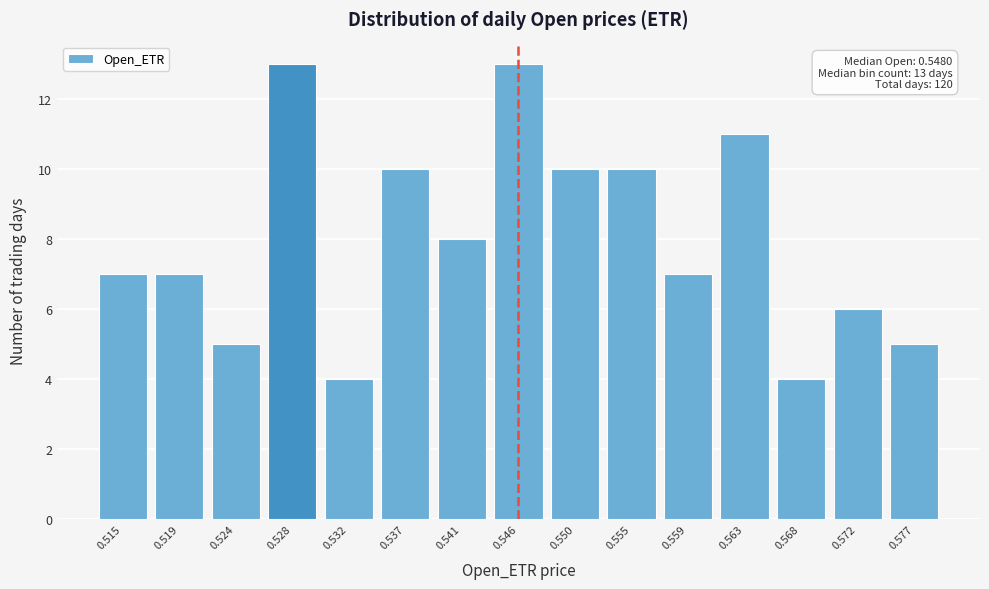

Reading left to right, list all the values displayed in this chart.

0.515=7	0.519=7	0.524=5	0.528=13	0.532=4	0.537=10	0.541=8	0.546=13	0.550=10	0.555=10	0.559=7	0.563=11	0.568=4	0.572=6	0.577=5